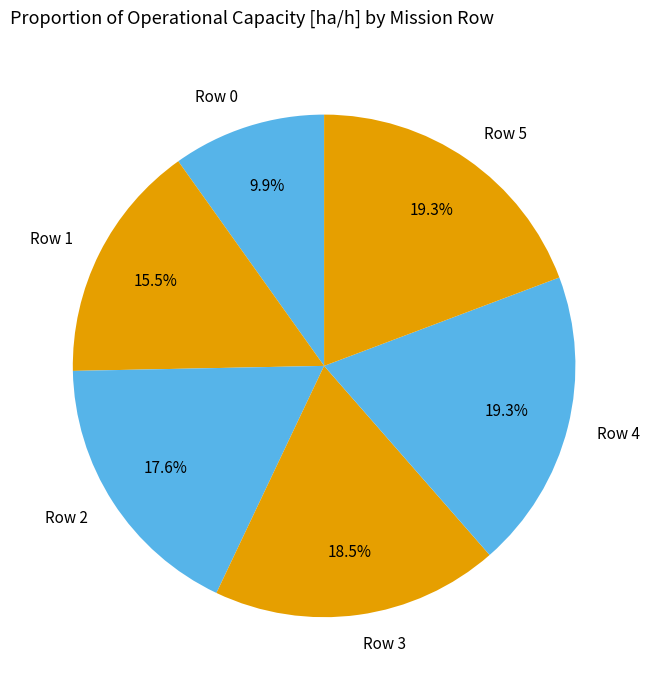

What percentage is the Row 0 slice, to the nearest percent?

10%